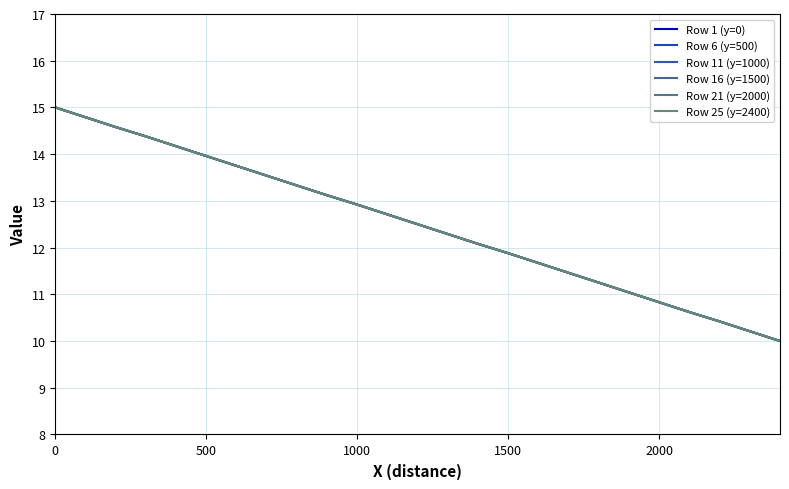

Does the chart have visible grid lines?

Yes